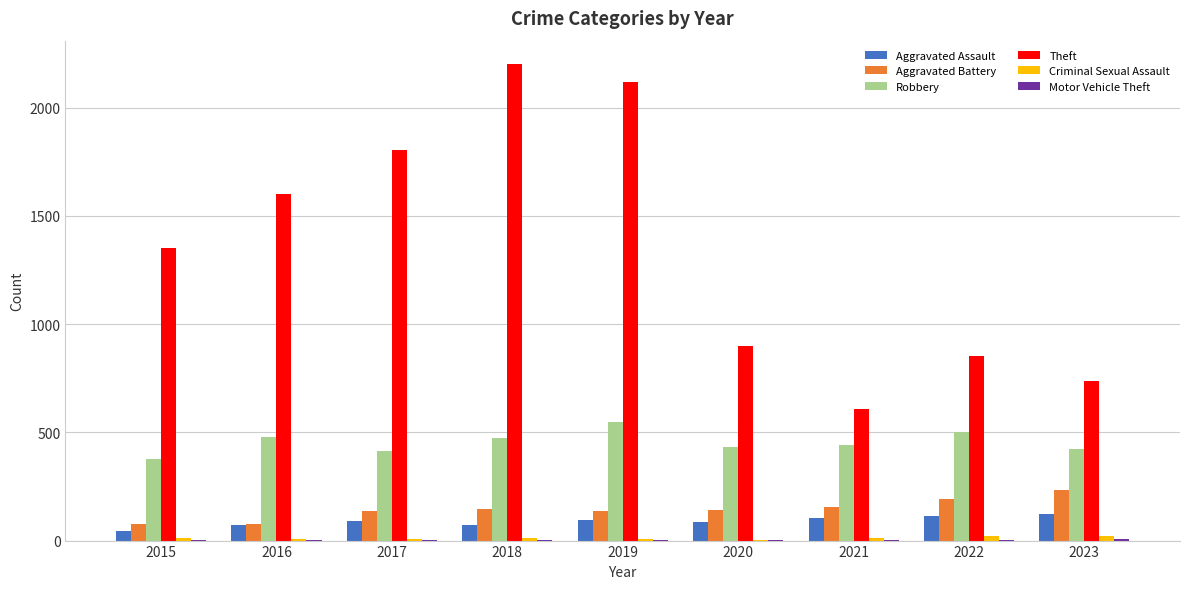

Between 2017 and 2022, which series saw the biggest shift?

Theft